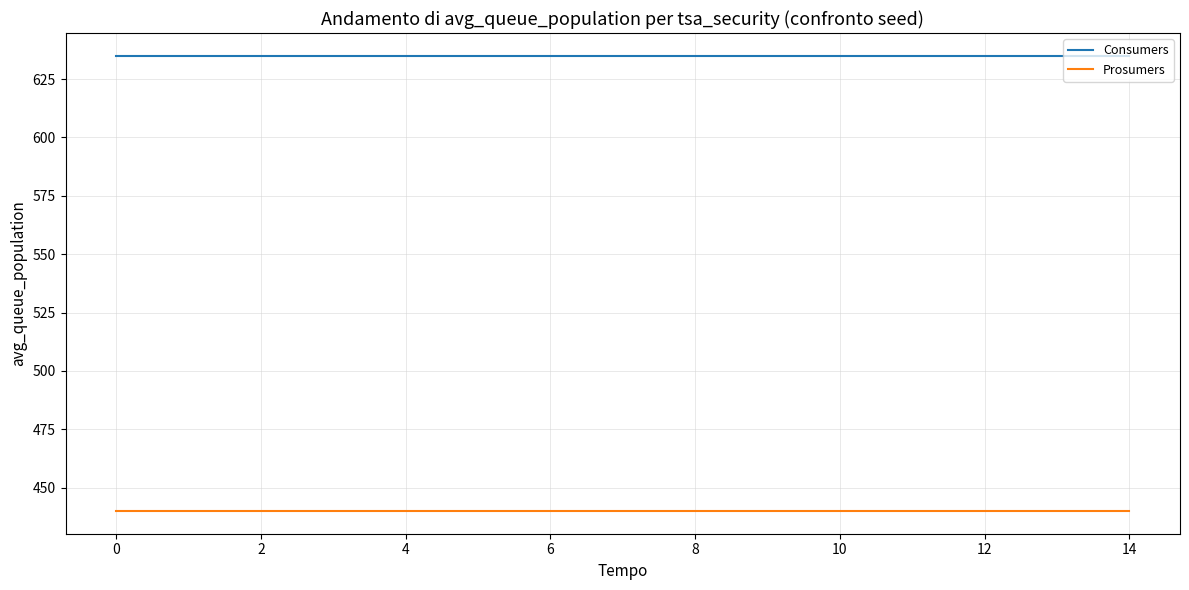

Which series has the largest total across all categories?

Consumers